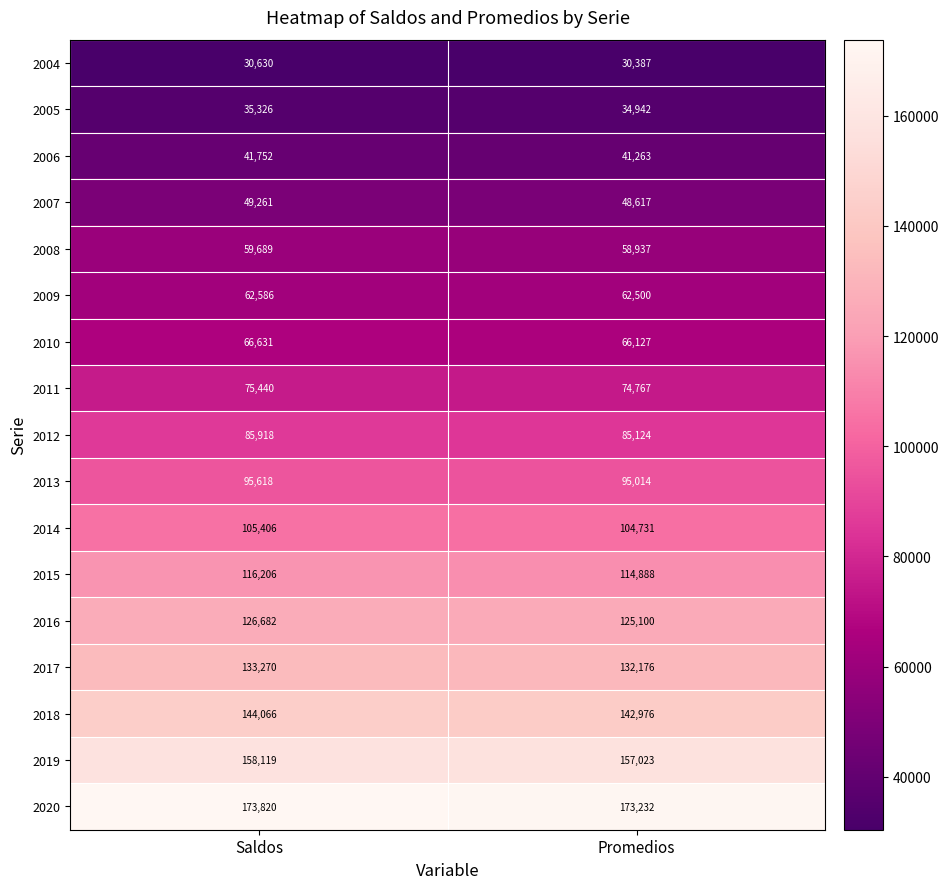

What is the smallest value displayed?

30387